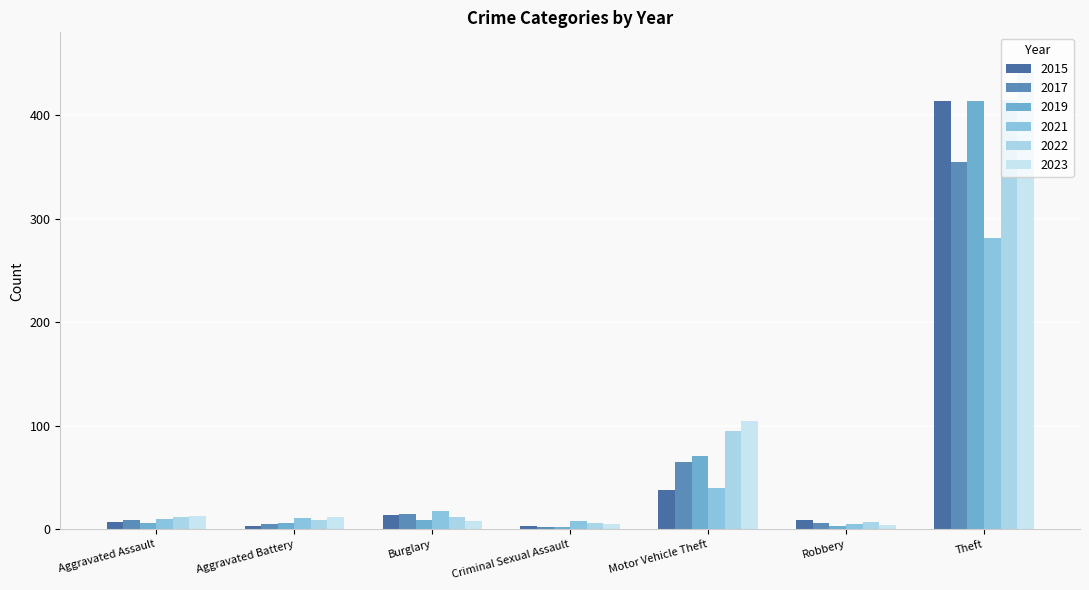

Rank the series at Burglary from highest to lowest value.

2021, 2017, 2015, 2022, 2019, 2023